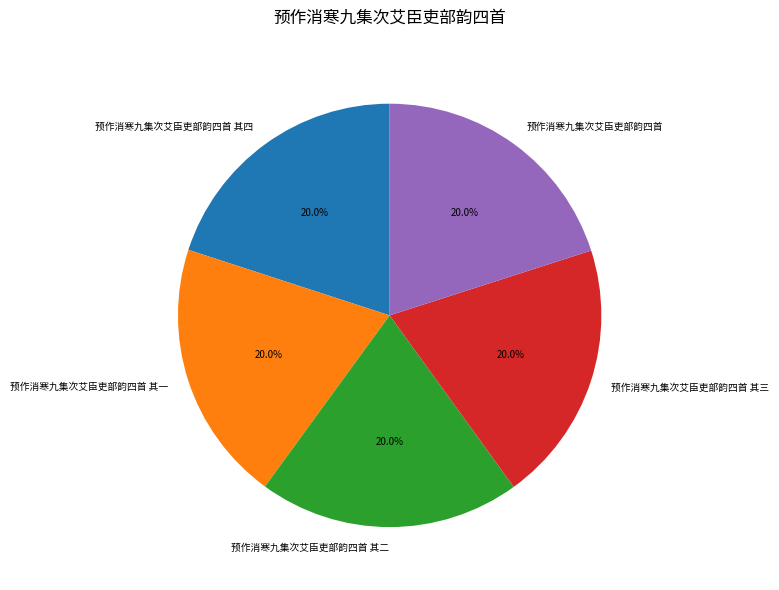

Is there any slice that represents more than half of the pie?

No